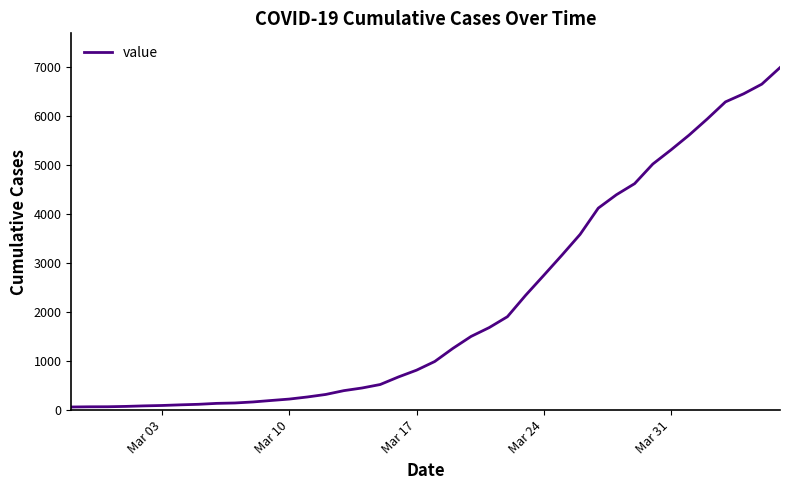

What is the difference between the maximum and minimum values?

6931